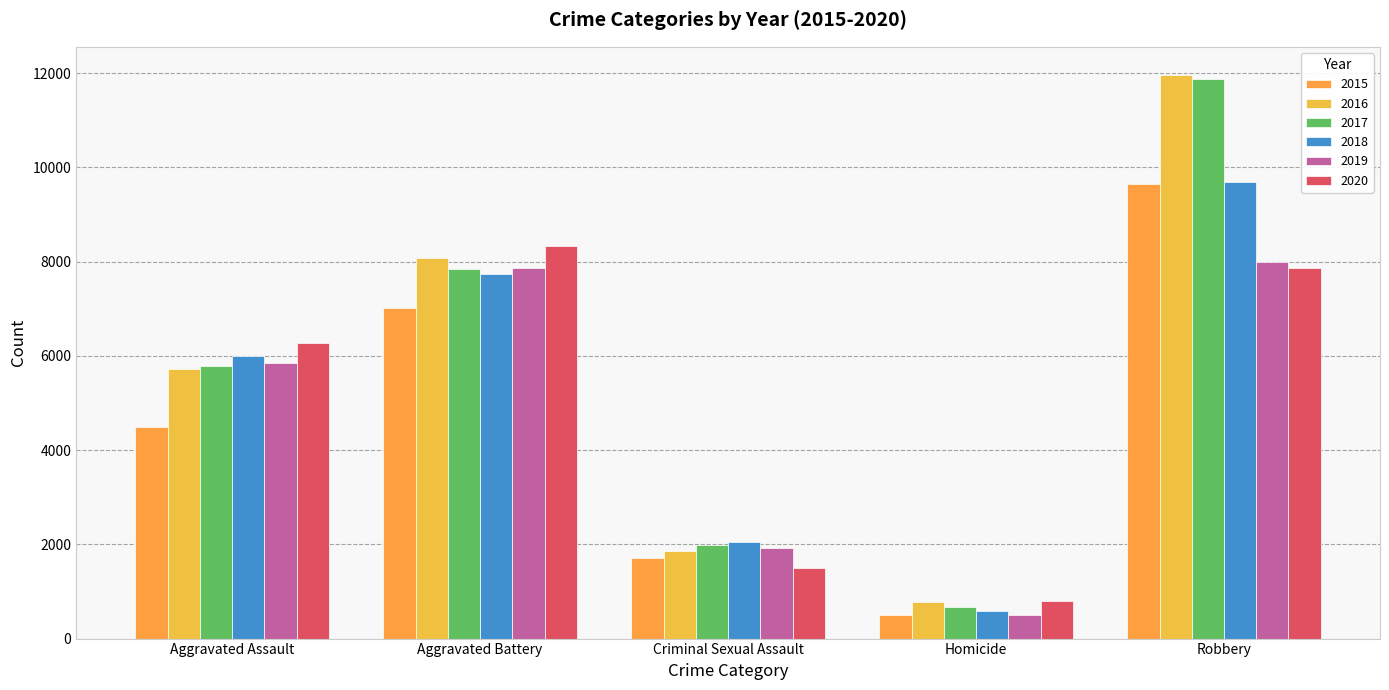

How many bars are there in each group?

6